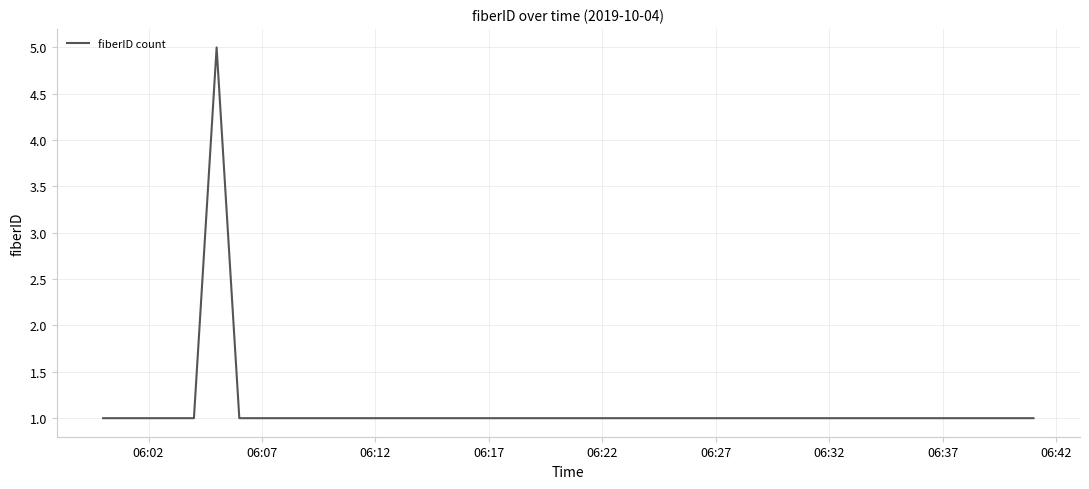

What is the greatest value displayed?

5